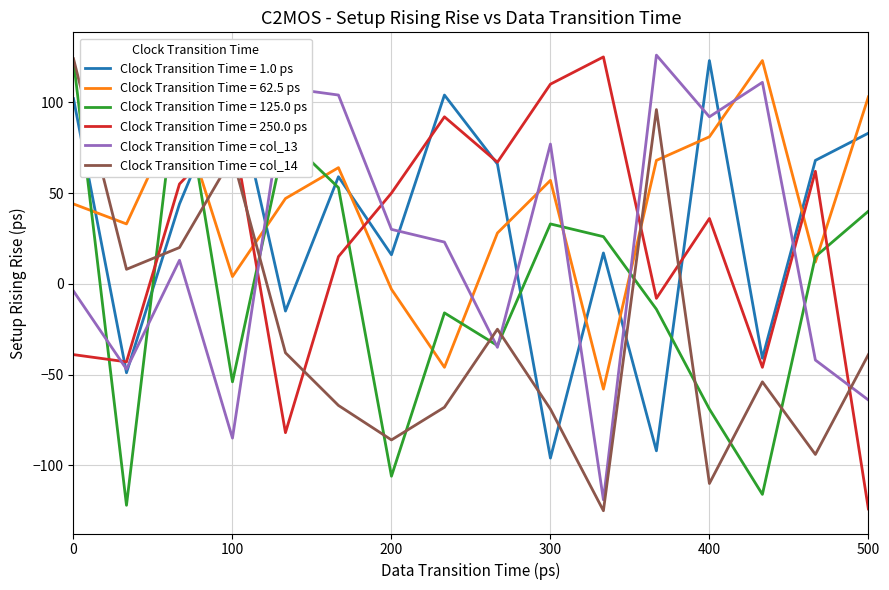

Which series ends up on top after the final intersection of Clock Transition Time = 62.5 ps and Clock Transition Time = 1.0 ps?

Clock Transition Time = 62.5 ps